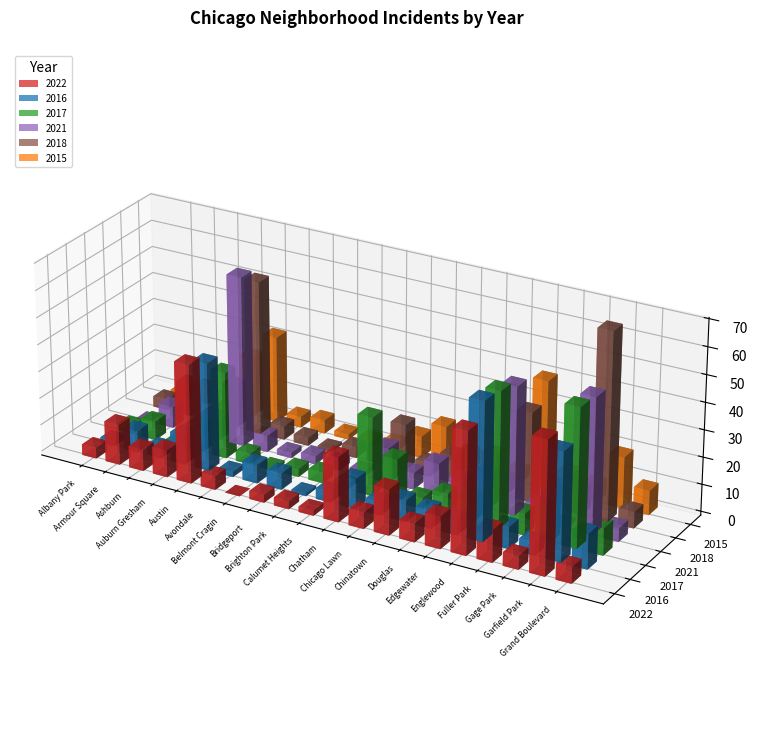

Which category has the highest value across all series?

Garfield Park